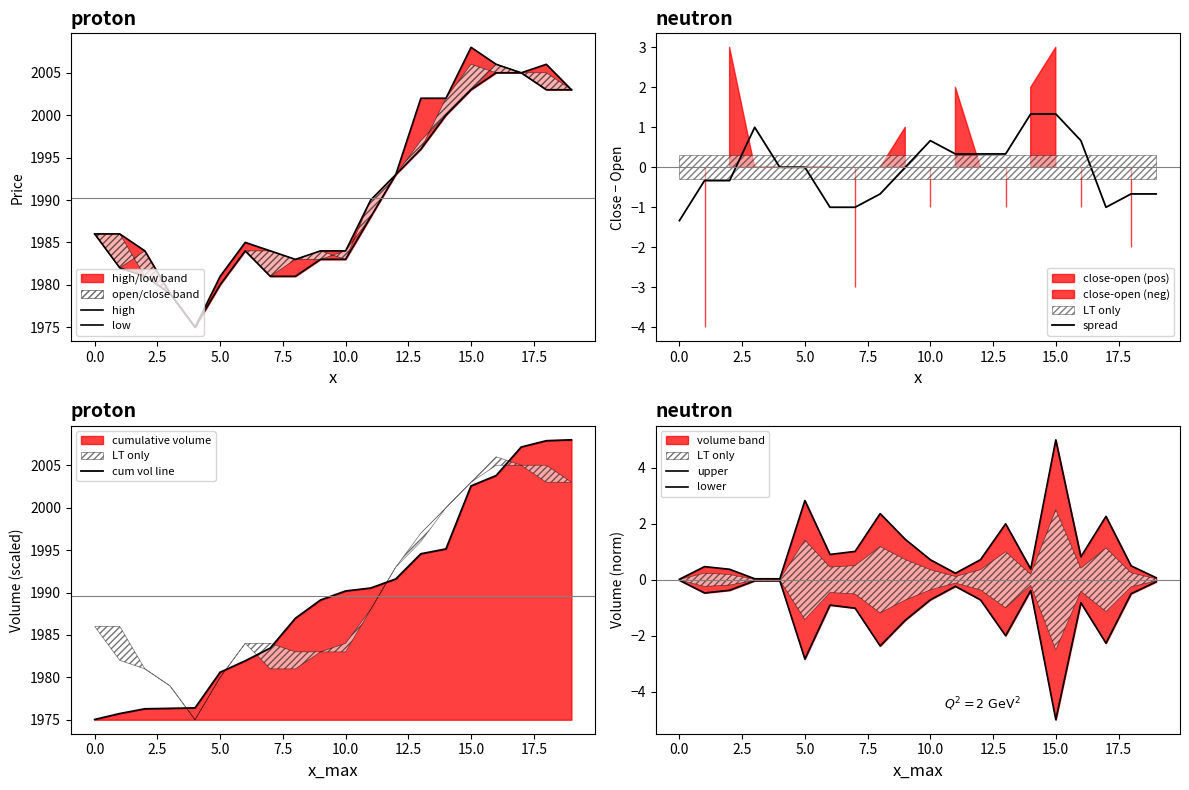

Which series has the widest spread of values?

high